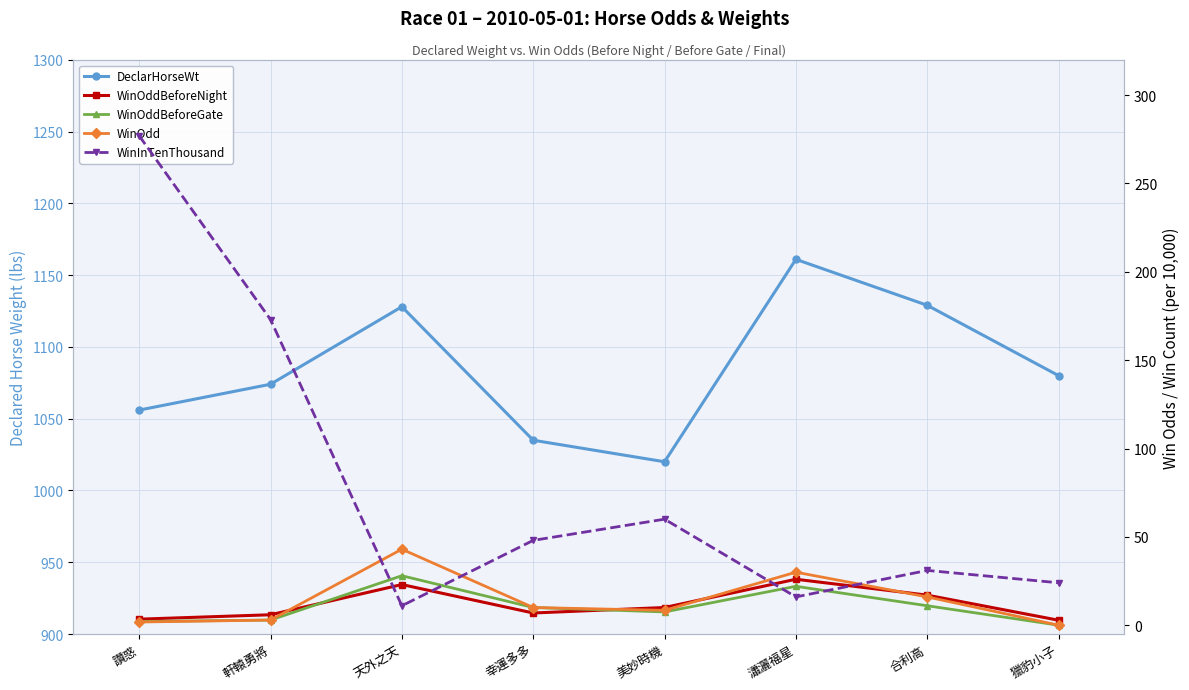

Which has a higher value, 讚惑 or 合利高?

合利高